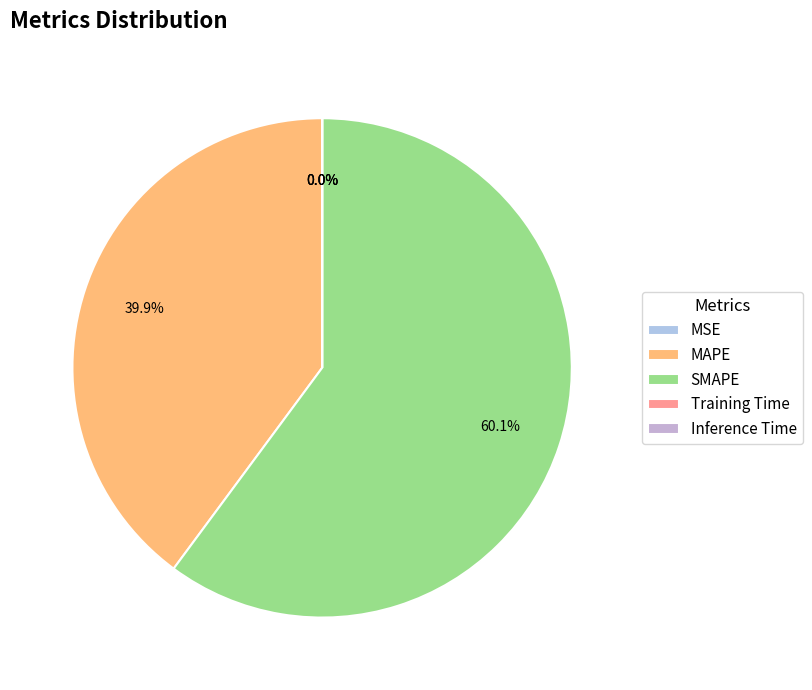

What portion of the pie excludes MAPE?

60.1%